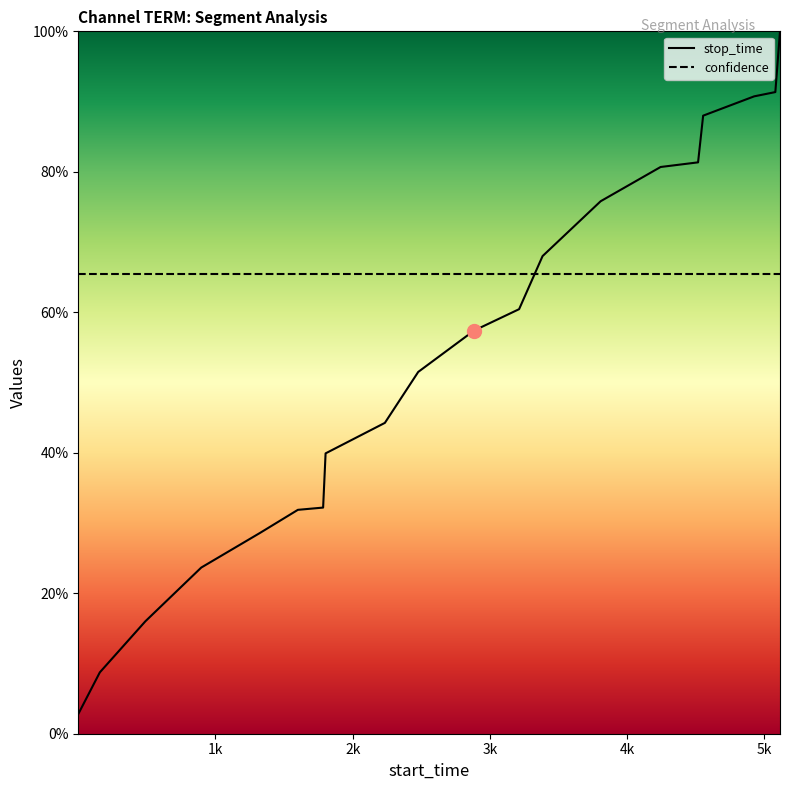

True or false: there are more than 0 points higher than both neighbors.

False